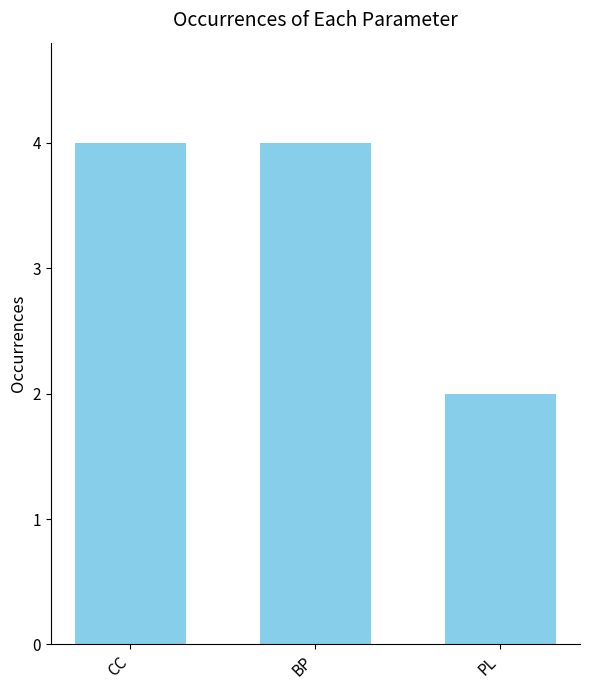

What is the sum of the values at PL and BP?

6